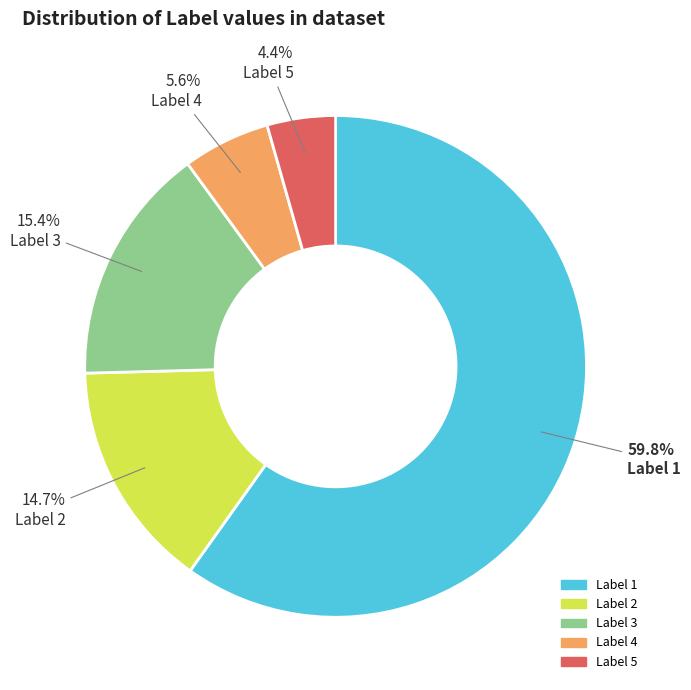

Which slice is the largest?

Label 1